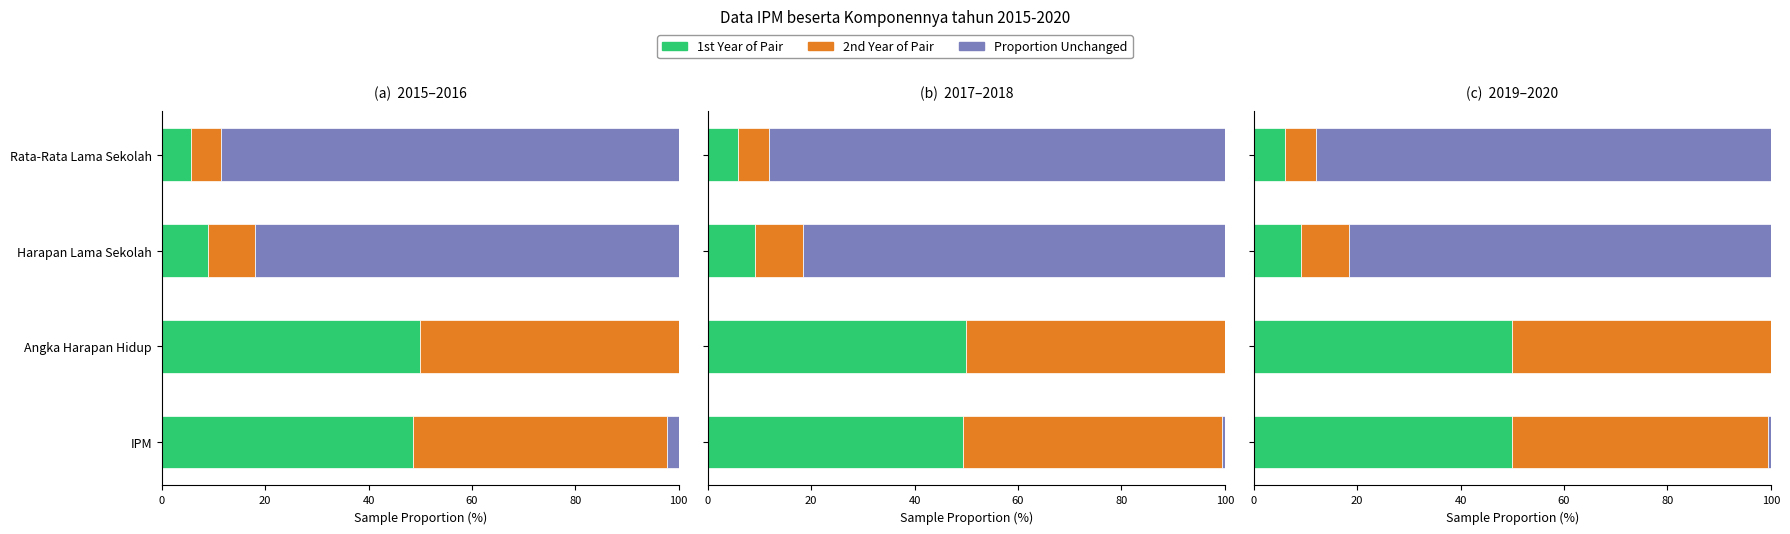

Which has a higher value, Angka Harapan Hidup or Harapan Lama Sekolah?

Harapan Lama Sekolah